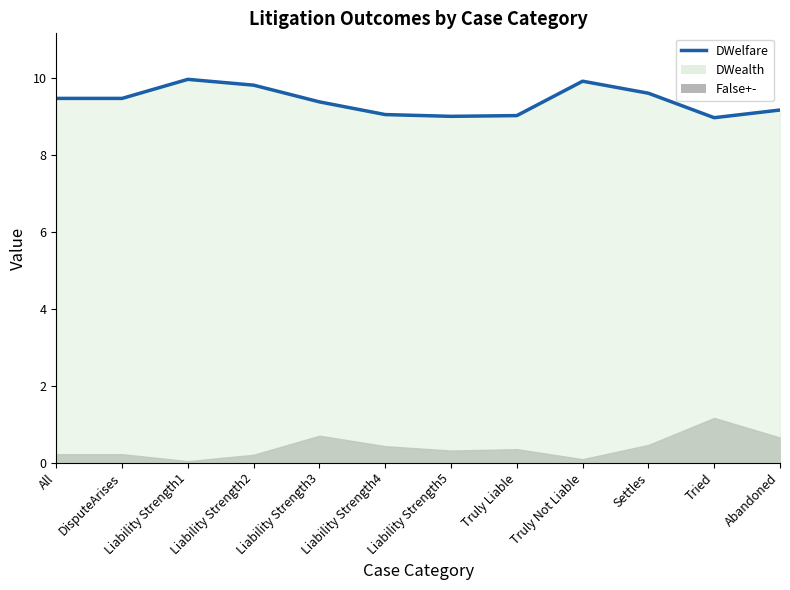

What is the minimum value shown in the chart?

9.0